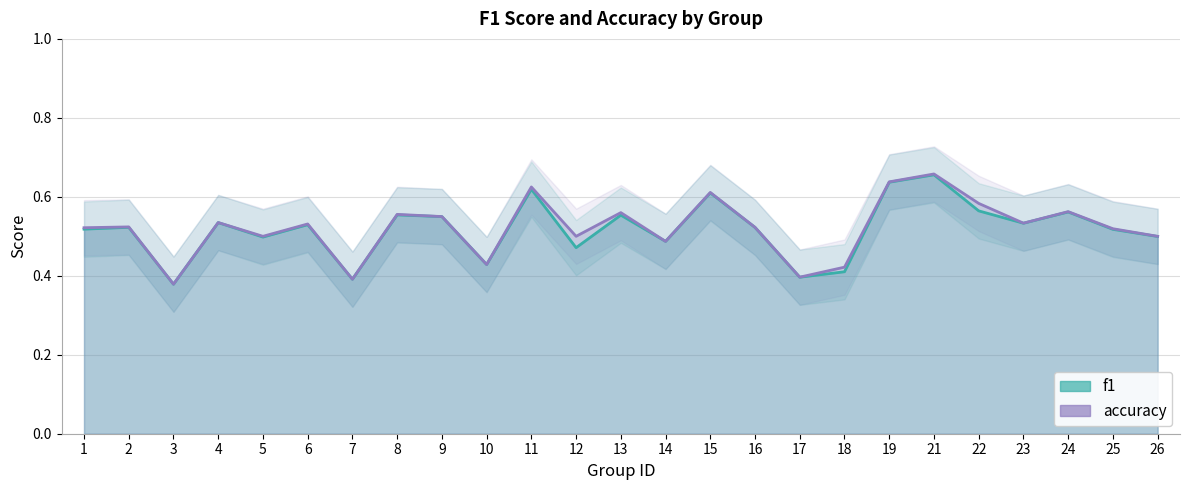

Reading left to right, extract all data points from this chart.

f1: 1=0.5	2=0.5	3=0.4	4=0.5	5=0.5	6=0.5	7=0.4	8=0.6	9=0.5	10=0.4	11=0.6	12=0.5	13=0.6	14=0.5	15=0.6	16=0.5	17=0.4	18=0.4	19=0.6	21=0.7	22=0.6	23=0.5	24=0.6	25=0.5	26=0.5
accuracy: 1=0.5	2=0.5	3=0.4	4=0.5	5=0.5	6=0.5	7=0.4	8=0.6	9=0.6	10=0.4	11=0.6	12=0.5	13=0.6	14=0.5	15=0.6	16=0.5	17=0.4	18=0.4	19=0.6	21=0.7	22=0.6	23=0.5	24=0.6	25=0.5	26=0.5